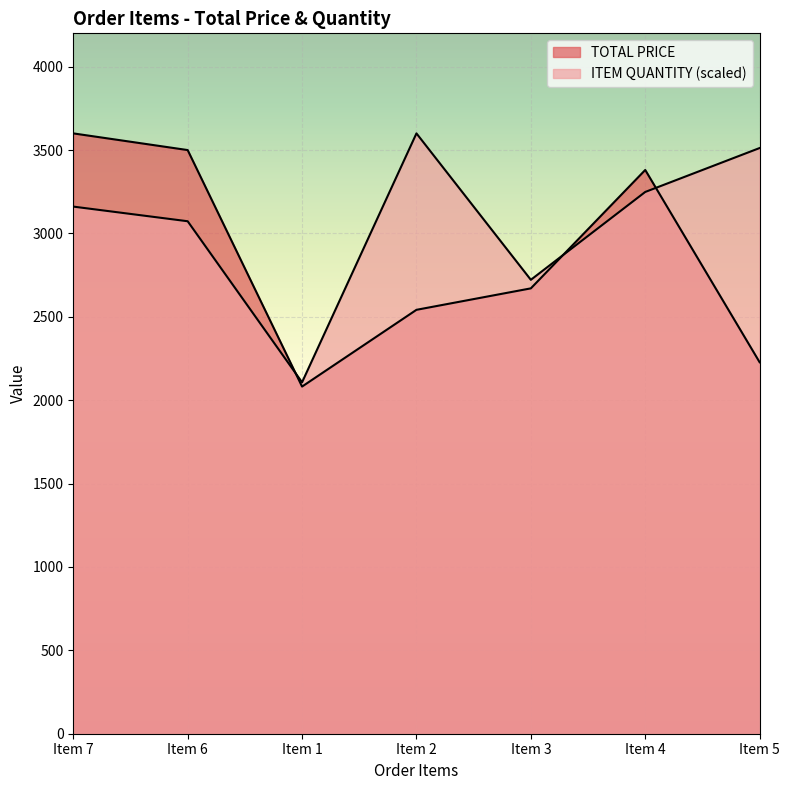

At which label does ITEM QUANTITY first exceed 3160?

Item 7